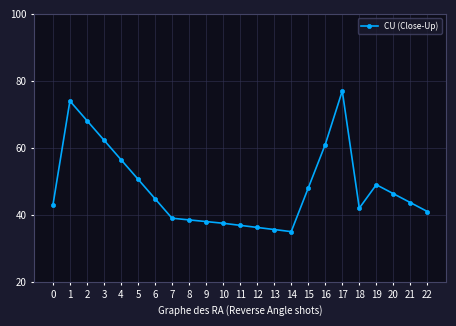

Where is the first local maximum?

1